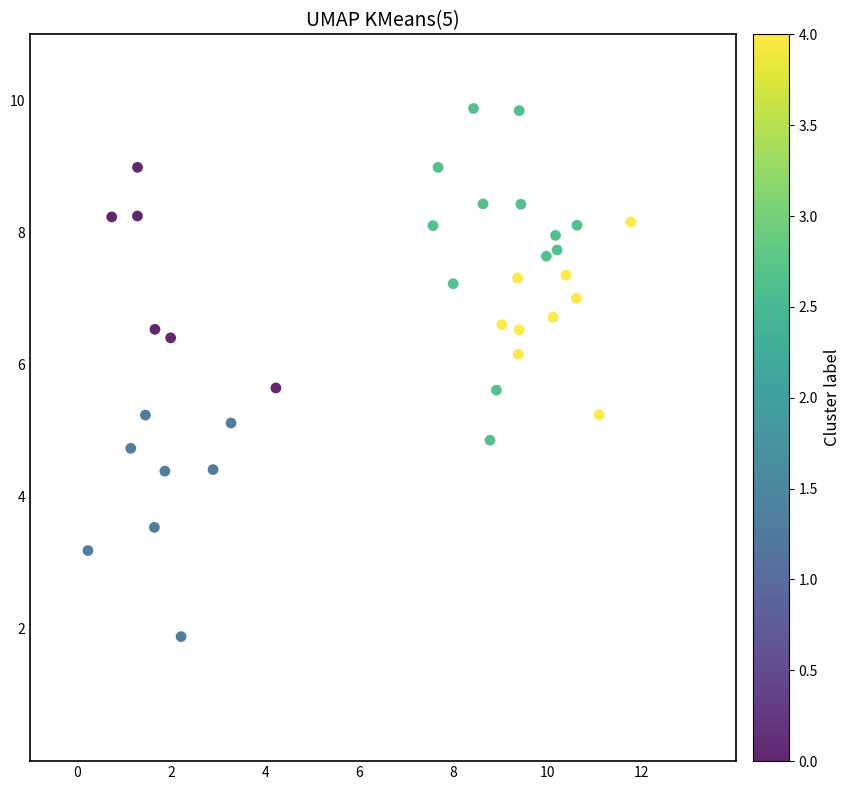

What is the range of X values (max minus min)?

11.5